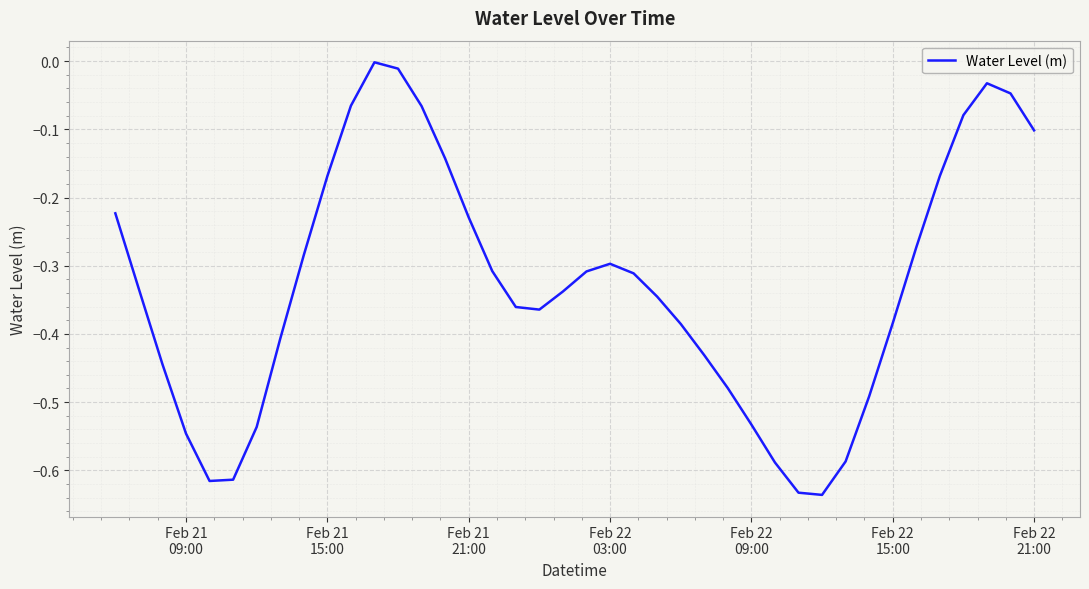

What is the difference between the maximum and minimum values?

0.6